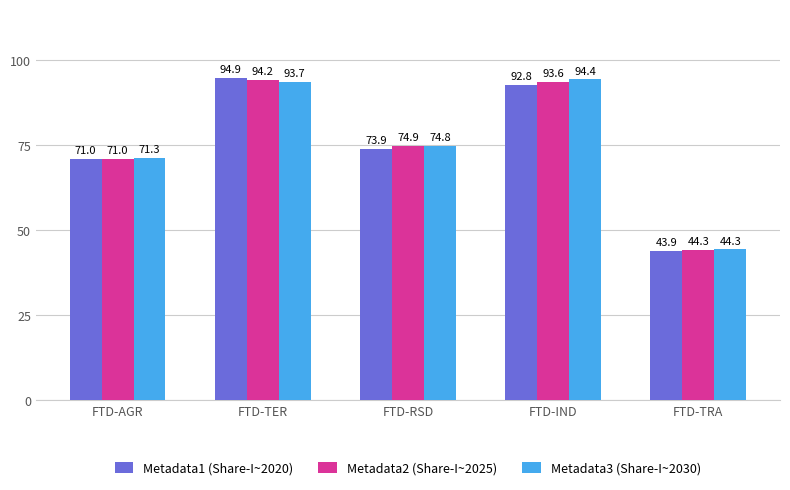

At which category is the sum across all series the highest?

FTD-TER